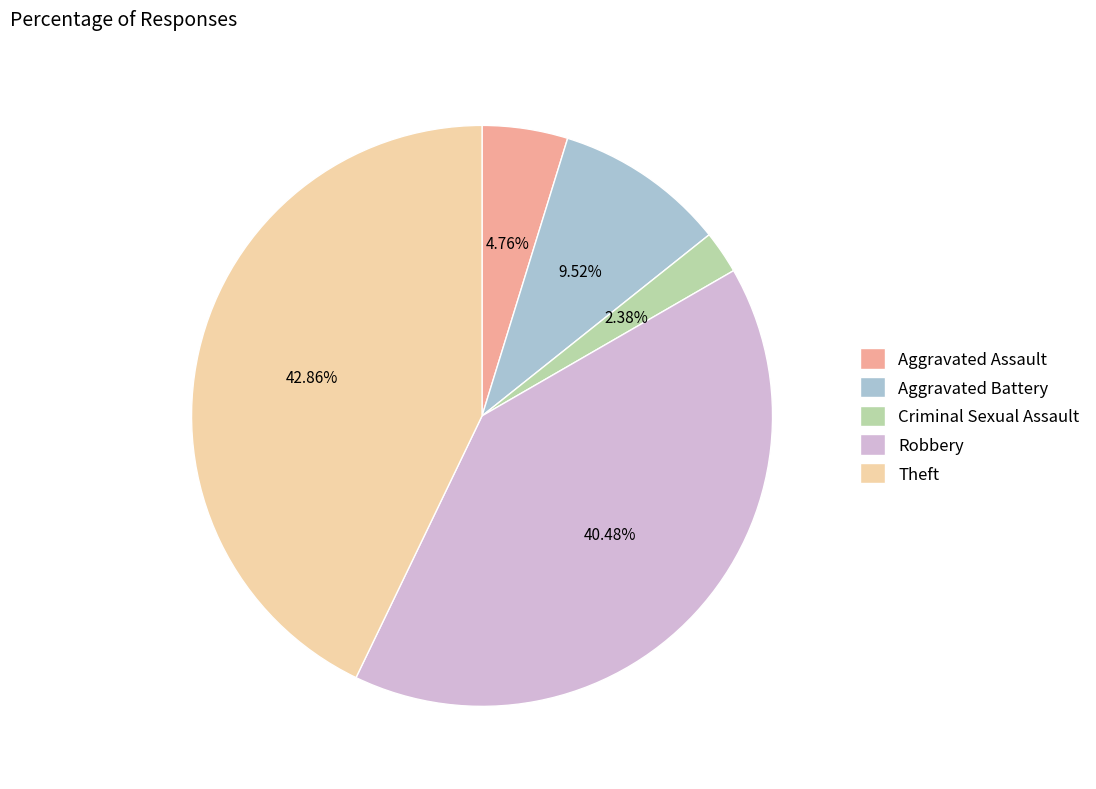

True or false: Theft accounts for 34% of the total.

False